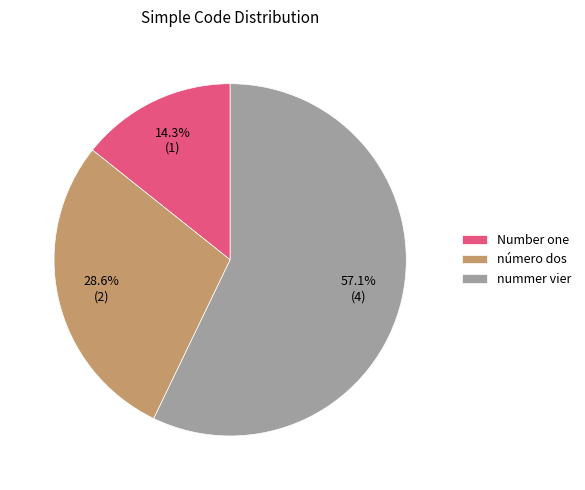

Count the number of slices in the pie.

3